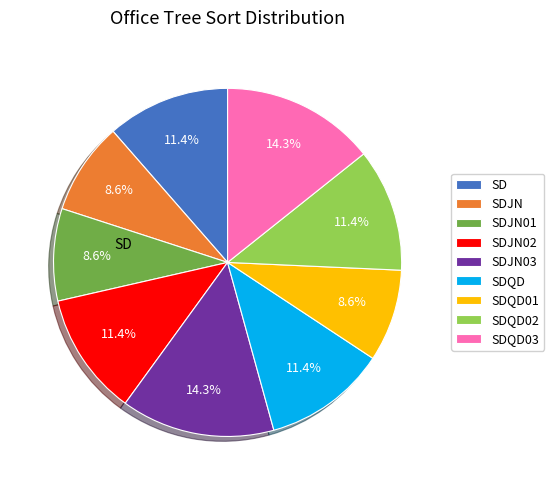

To the nearest percent, what is the difference between the SDQD02 and SDQD03 slice percentages?

3%